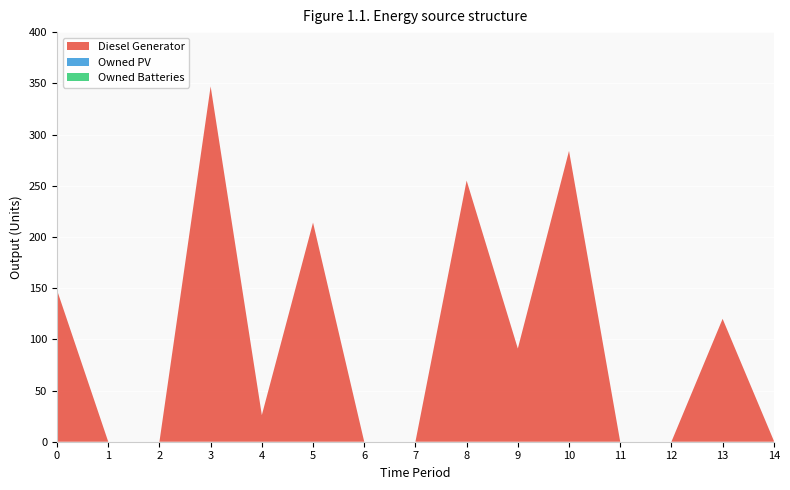

Reading right to left, list all the values displayed in this chart.

Diesel Generator: 1	120	0	0	284	91	255	0	0	214	26	347	0	0	148
Owned PV: 0	0	0	0	0	0	0	0	0	0	0	0	0	0	0
Owned Batteries: 0	0	0	0	0	0	0	0	0	0	0	0	0	0	0